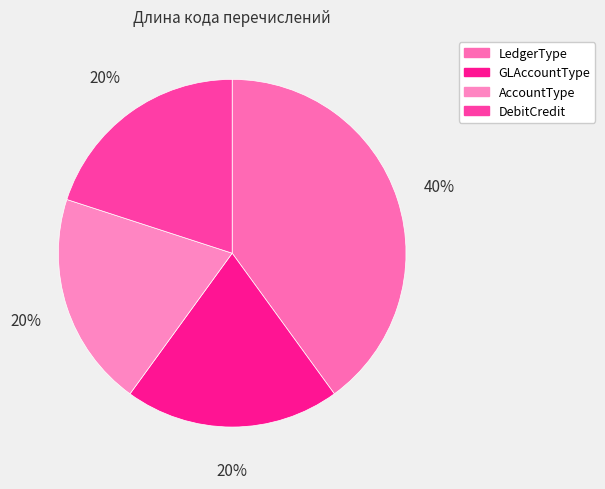

What percentage do GLAccountType and AccountType together represent?

40.0%